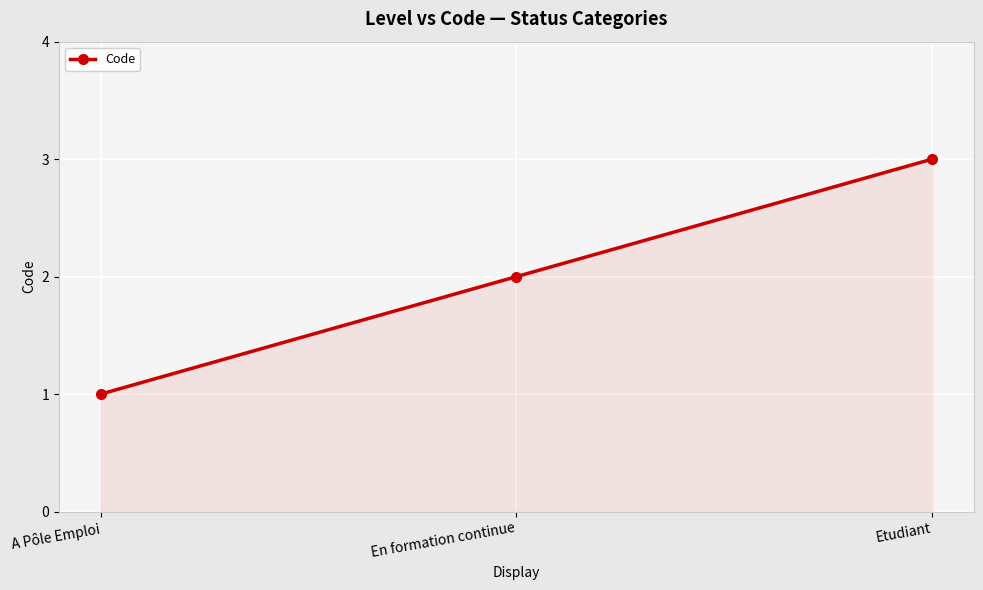

Reading left to right, extract all data points from this chart.

A Pôle Emploi=1	En formation continue=2	Etudiant=3